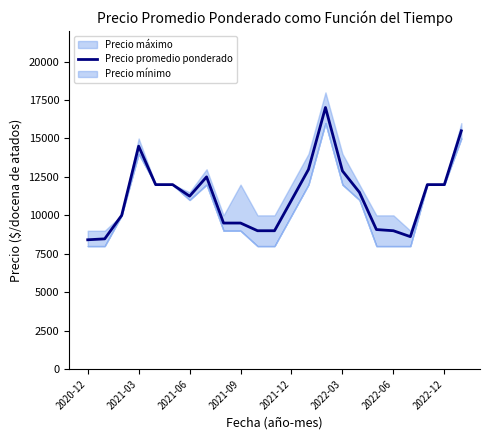

What is the label of the 9th point from the left?

8